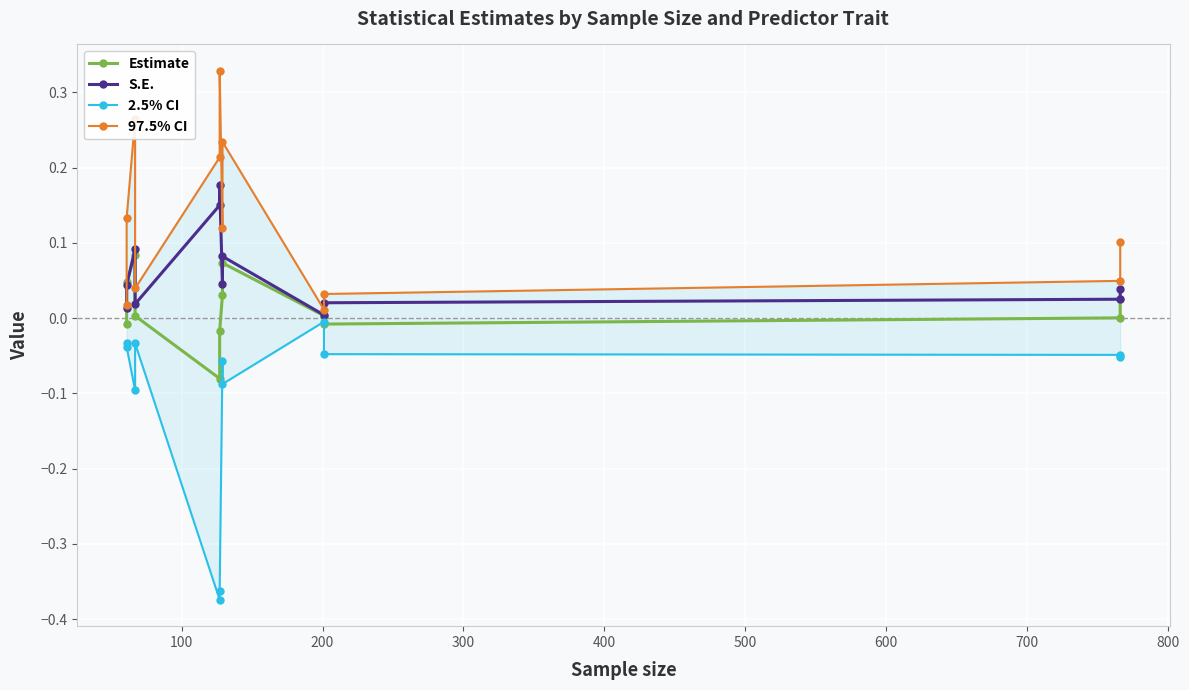

True or false: 97.5% CI has more than 2 points higher than both neighbors.

True